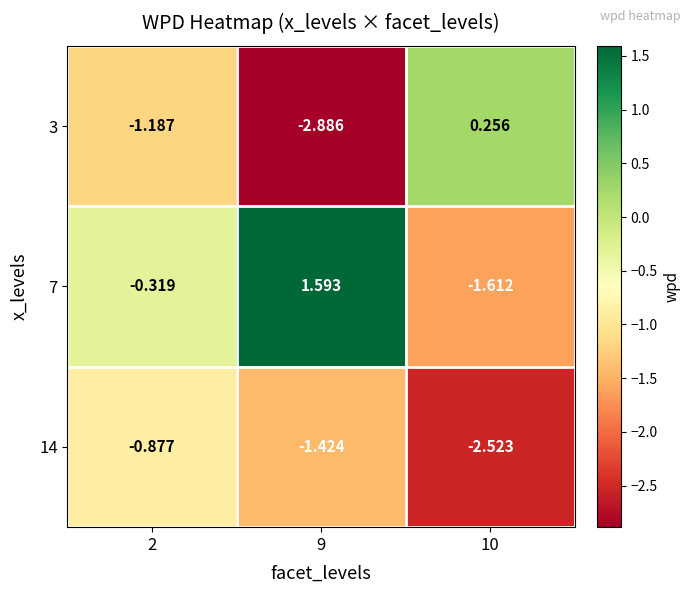

Is the value of 3 at 9 greater than the value of 7 at 9?

No